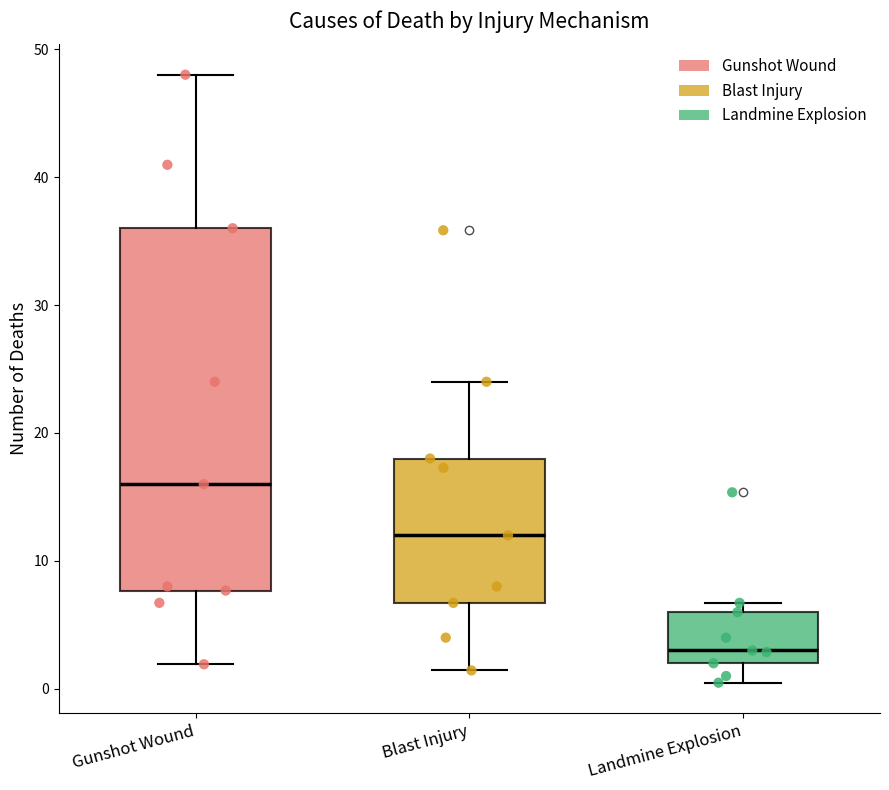

Reading left to right, transcribe this box plot: for each box, give where its median line is, the range the box spans, and where its two whiskers end, as read against the y-axis. The values are not printed on the chart, so give them approximately, as read against the axis.

Gunshot Wound: median 16, box 8 to 36, whiskers 2 to 48
Blast Injury: median 12, box 7 to 18, whiskers 1 to 24
Landmine Explosion: median 3, box 2 to 6, whiskers 0 to 7